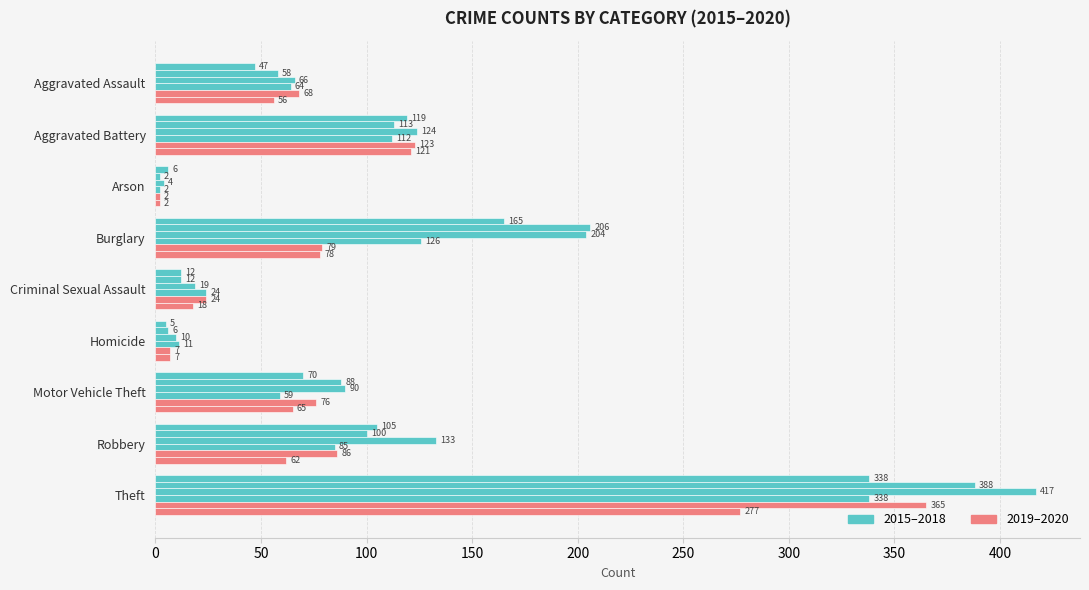

How many series are shown in this chart?

6